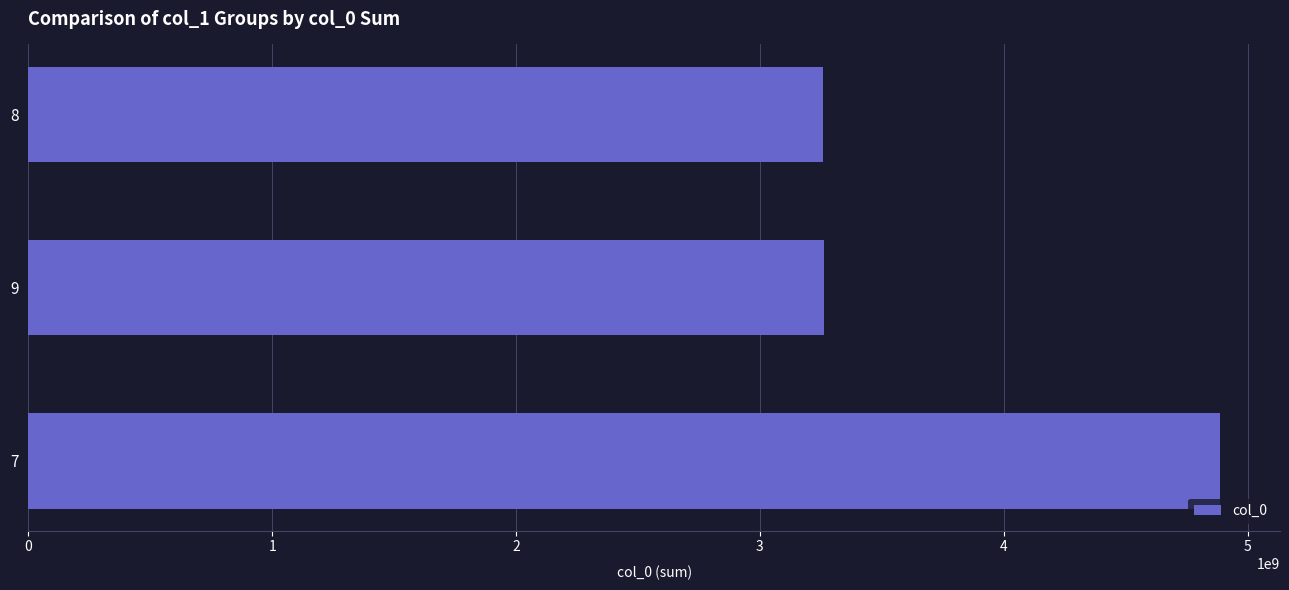

How many distinct data groups are displayed?

1